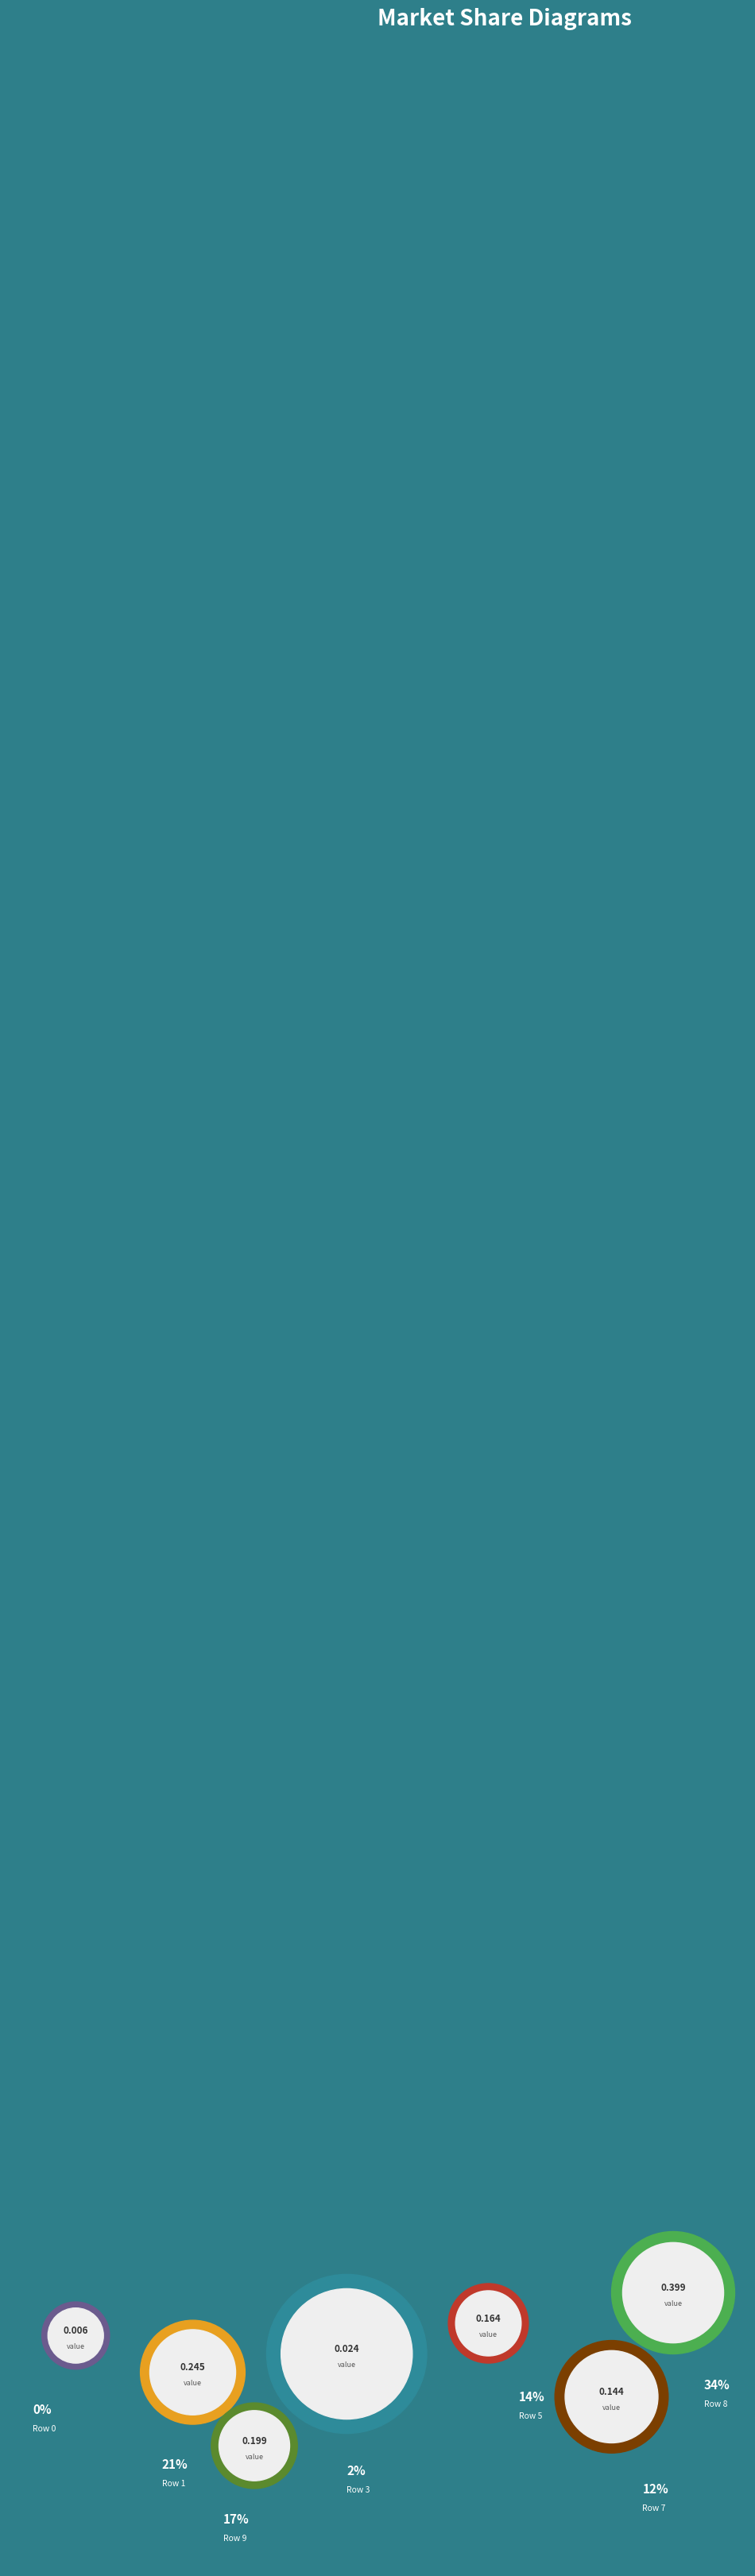

How many slices are in this pie chart?

7